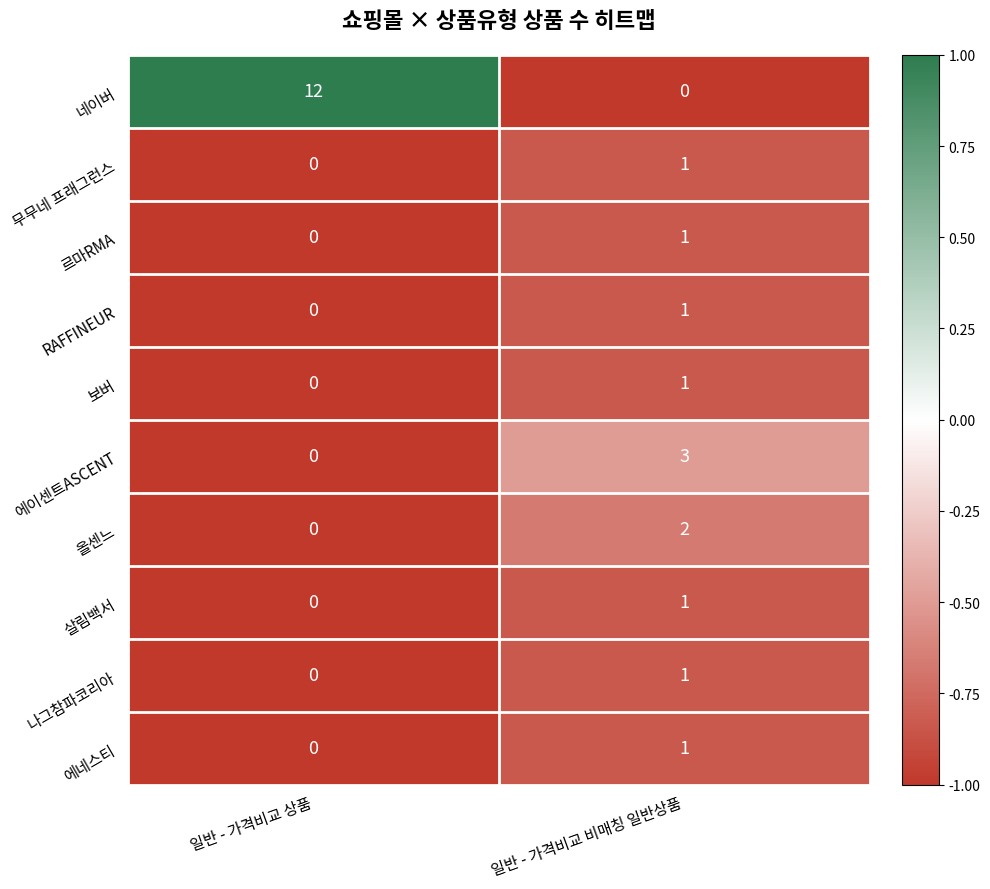

Which category has the highest value across all series?

일반 - 가격비교 상품